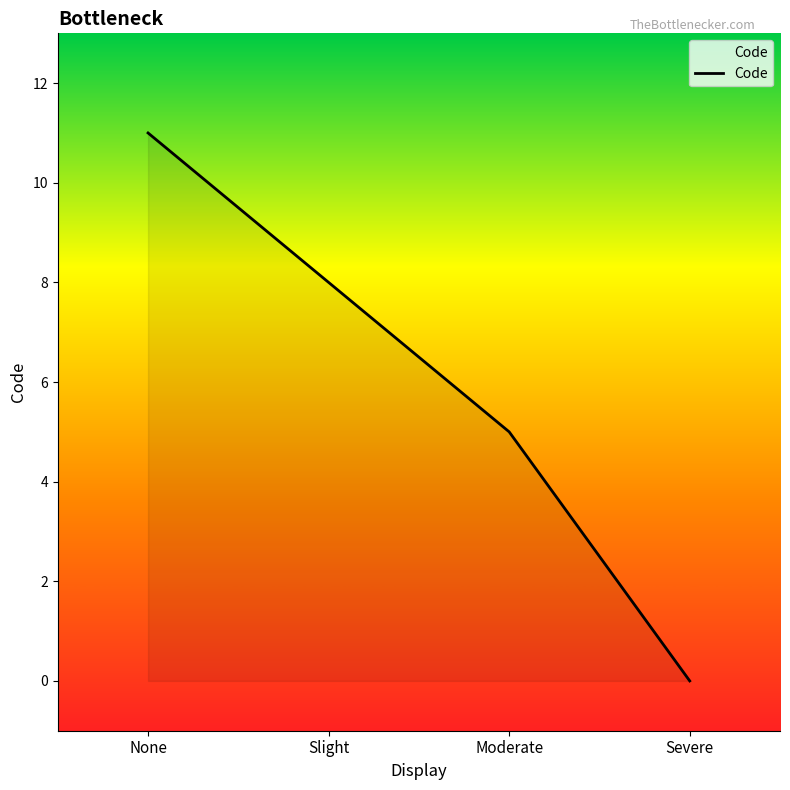

What is the difference between the values at Slight and Severe?

8